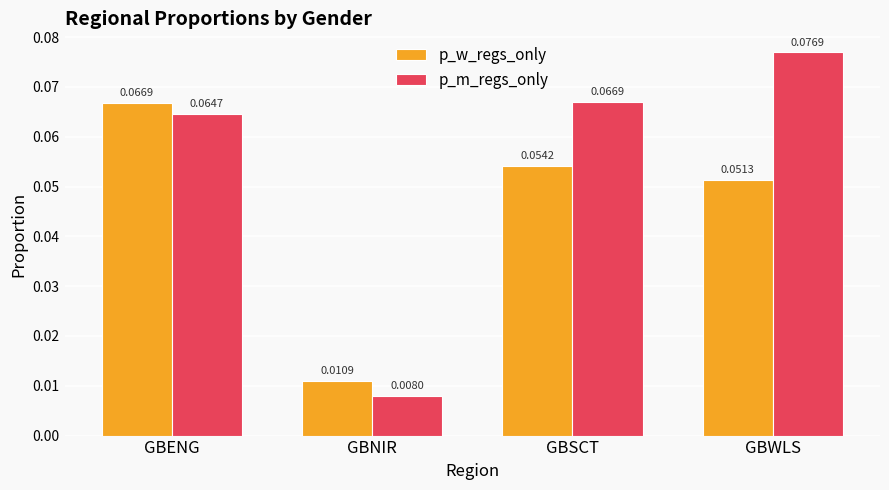

What position from the right is GBENG?

4